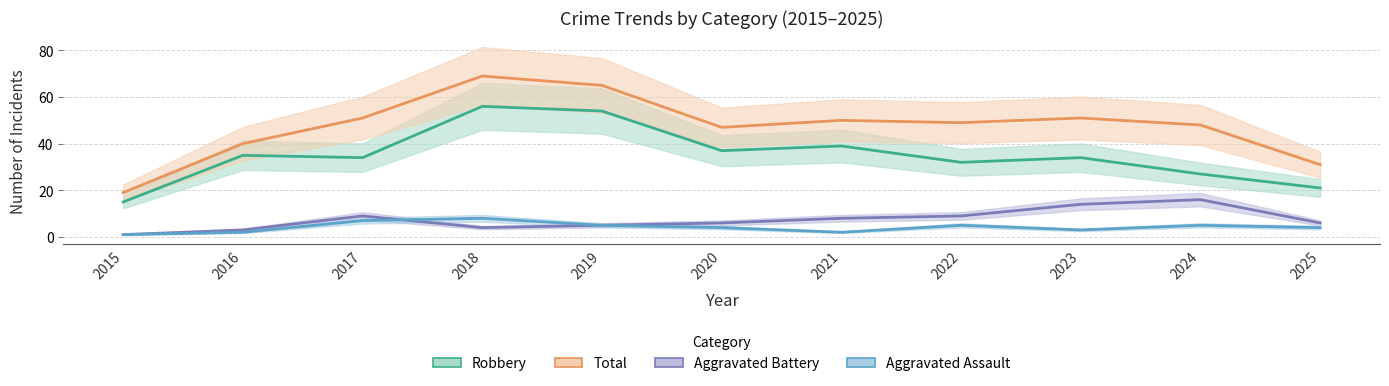

What is the spread (max minus min) of values at 2020?

43